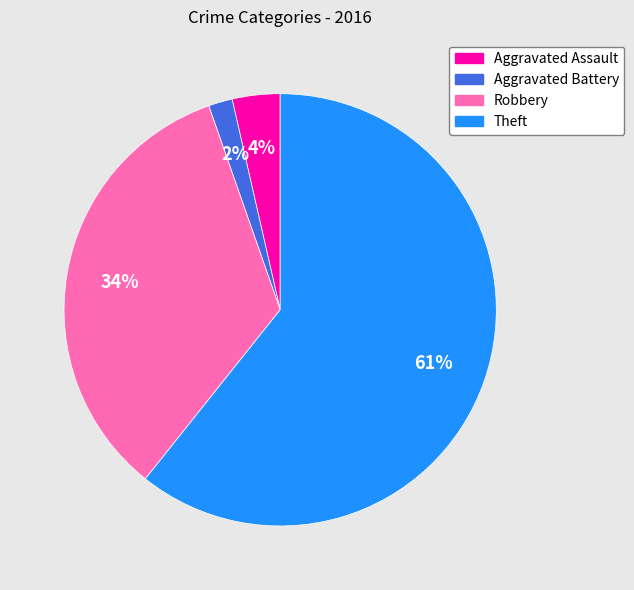

True or false: Aggravated Battery accounts for 2% of the total.

True